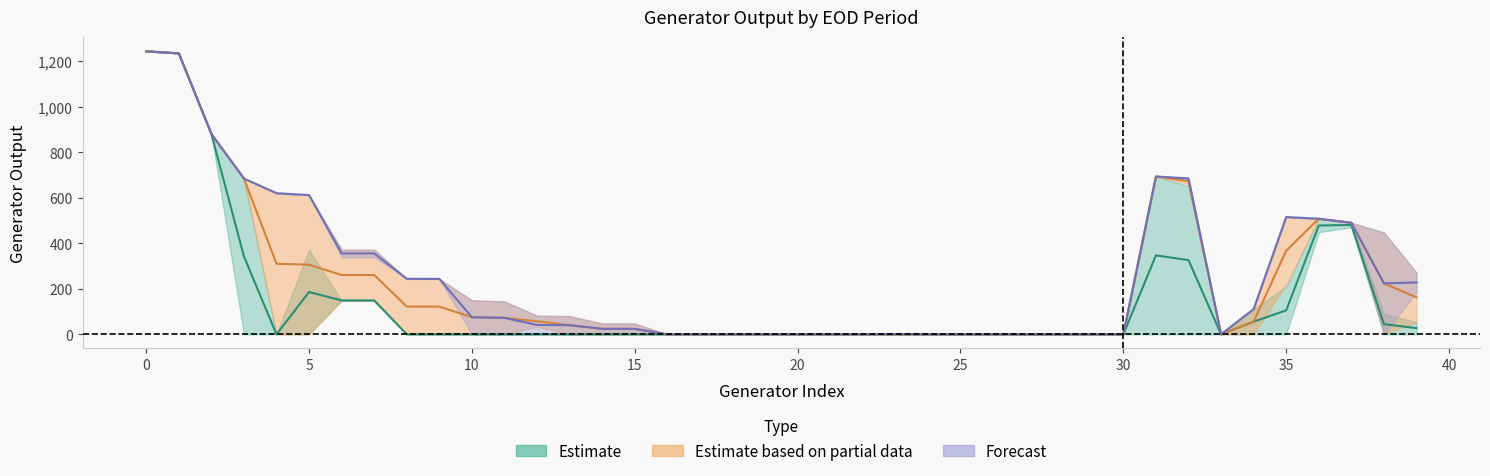

What is the difference between the maximum and minimum values in the Generator Output EOD 3 series?

1244.0